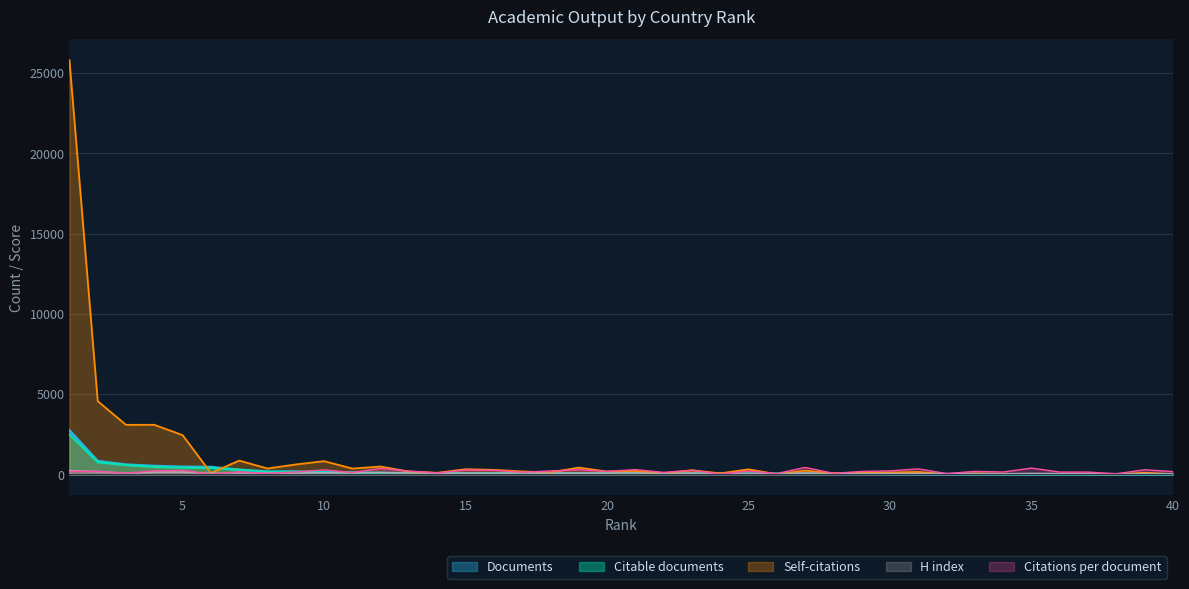

What is the total value across all series at 9?

1185.3